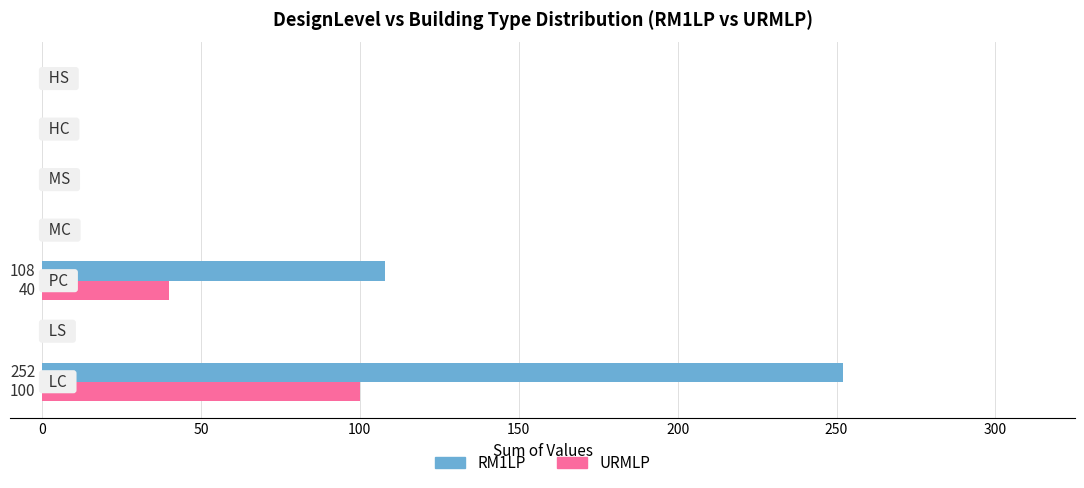

What is the sum of all URMLP values?

140